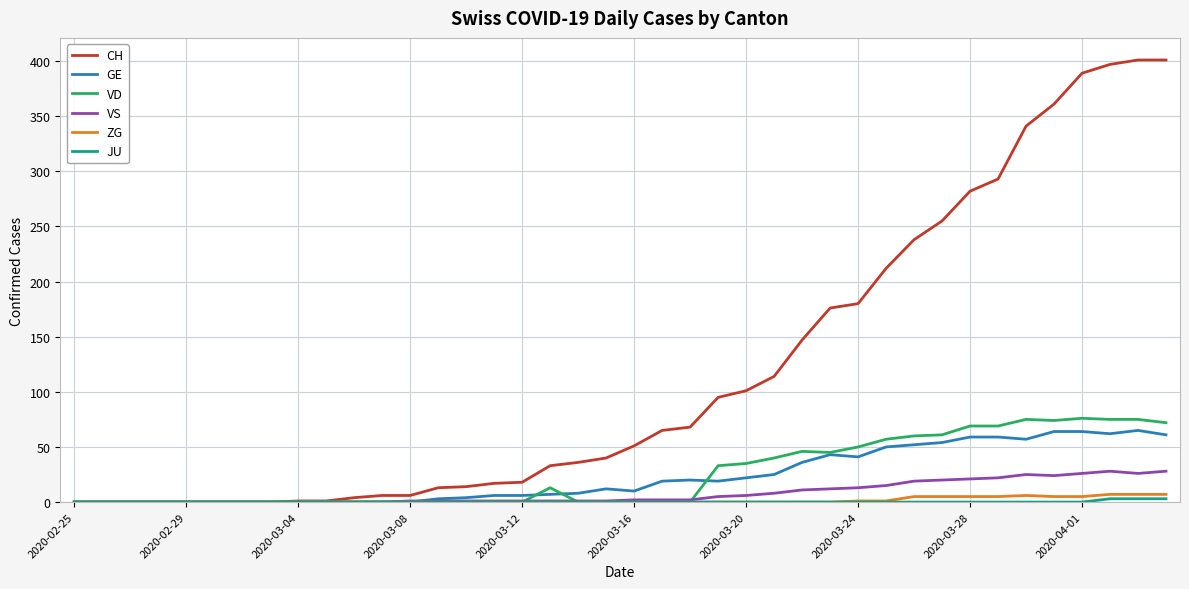

Which series has the widest spread of values?

CH